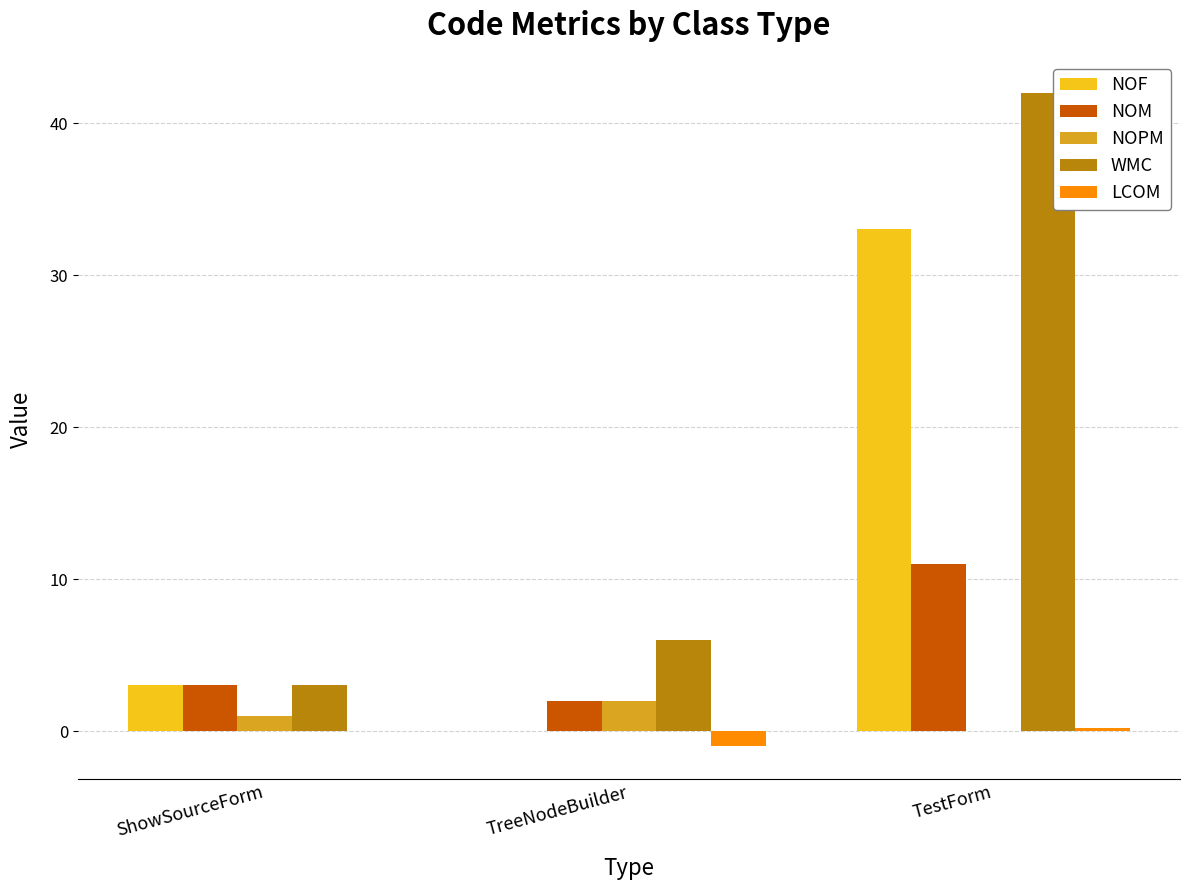

Is it true that LCOM equals 0.0 at ShowSourceForm?

True